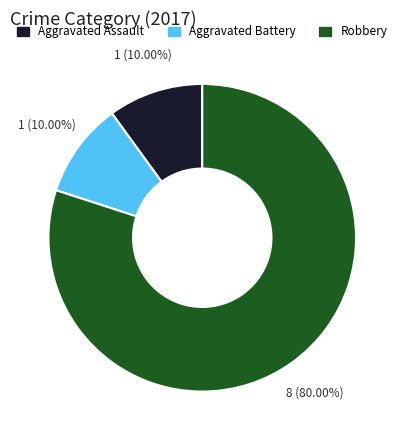

Is there a majority slice in this chart?

Yes